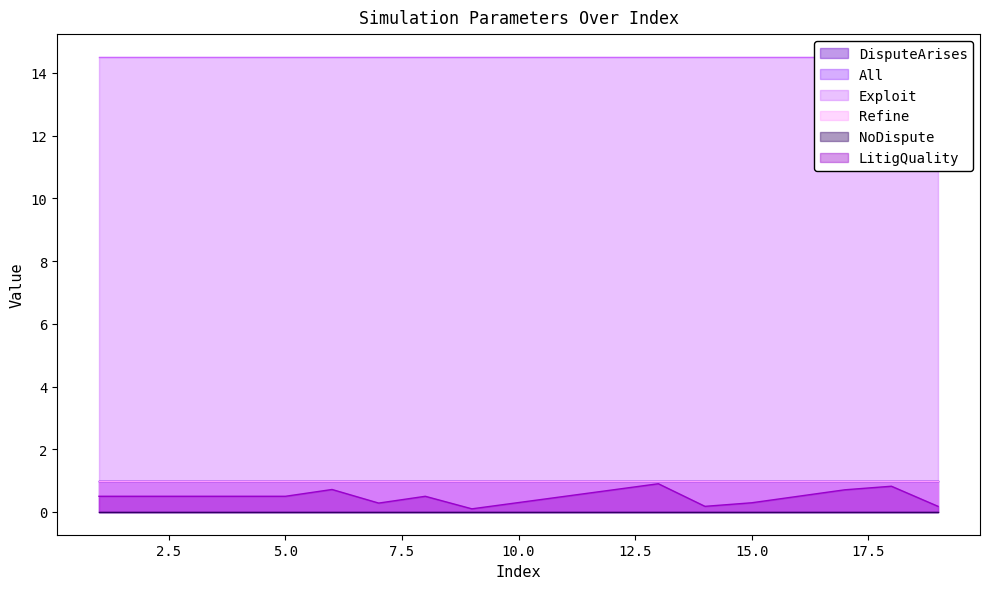

What is the highest value of the LitigQuality series?

0.9